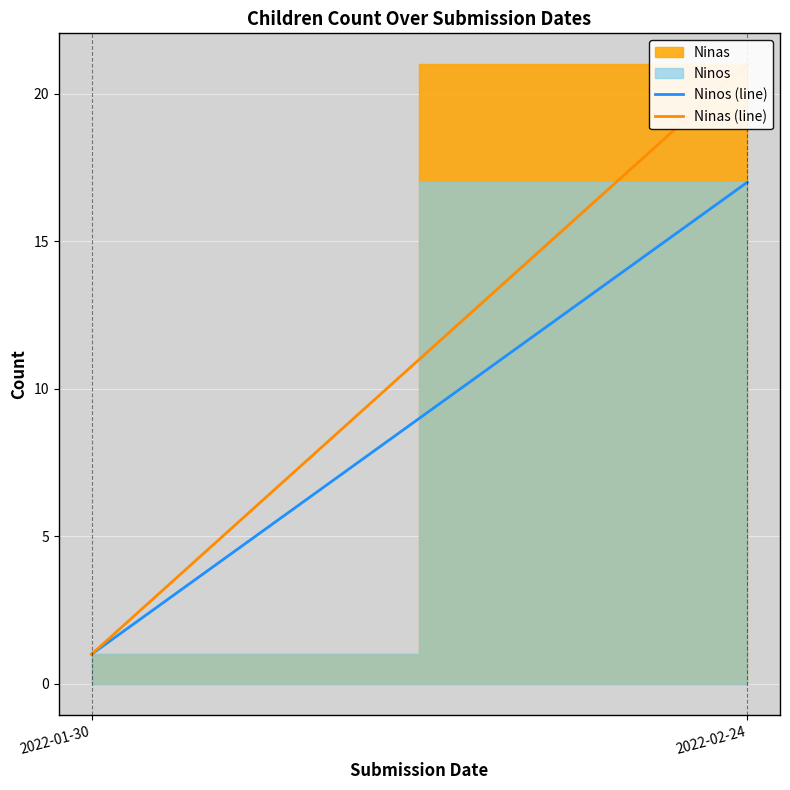

Reading left to right, what are all the values shown in this chart?

Ninos (line): 1	17
Ninas (line): 1	21